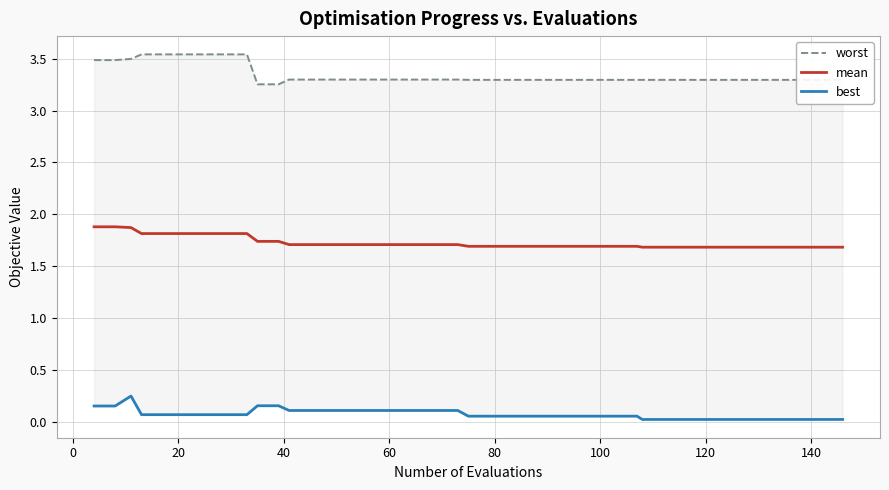

What is the highest value of the mean series?

1.9